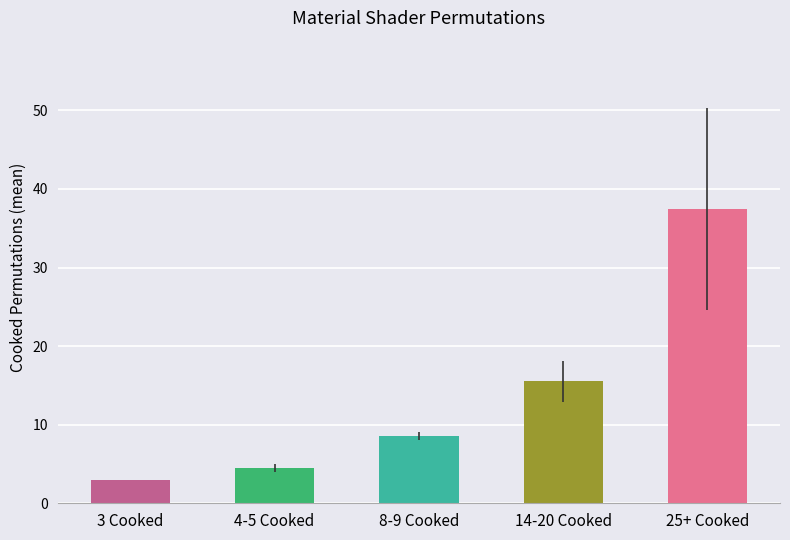

How many values exceed 8?

3